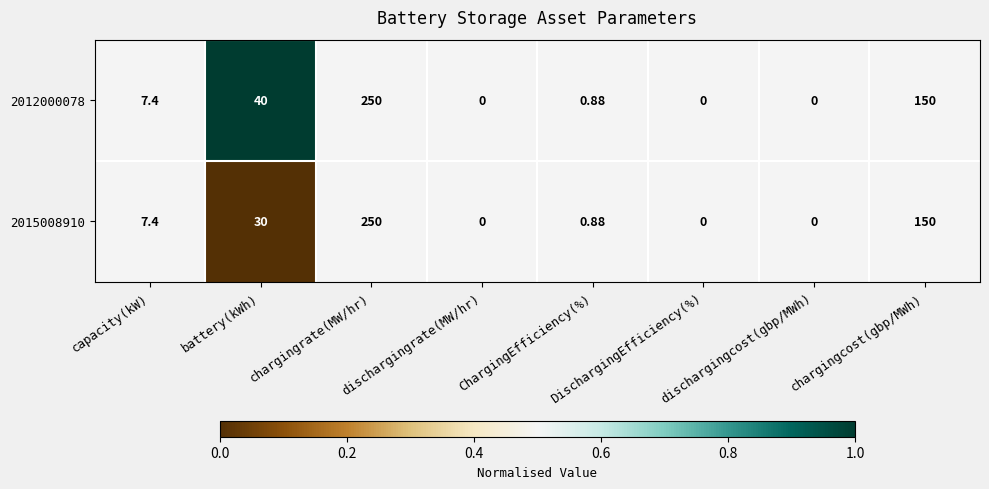

Which category has the highest value across all series?

chargingrate(MW/hr)